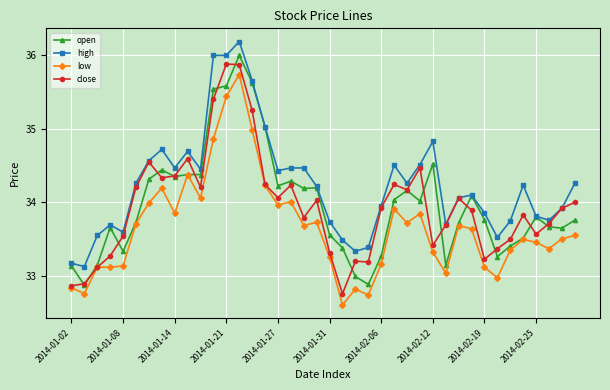

Which series has the largest total across all categories?

high